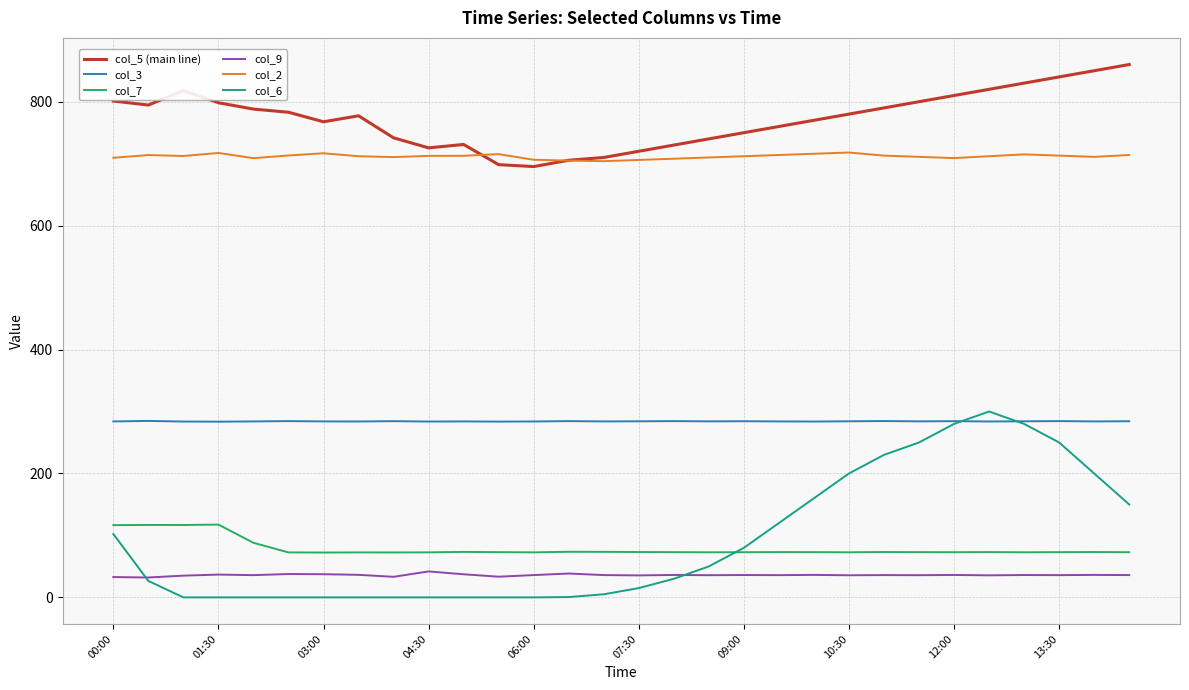

Which series has the largest total across all categories?

col_5 (main line)